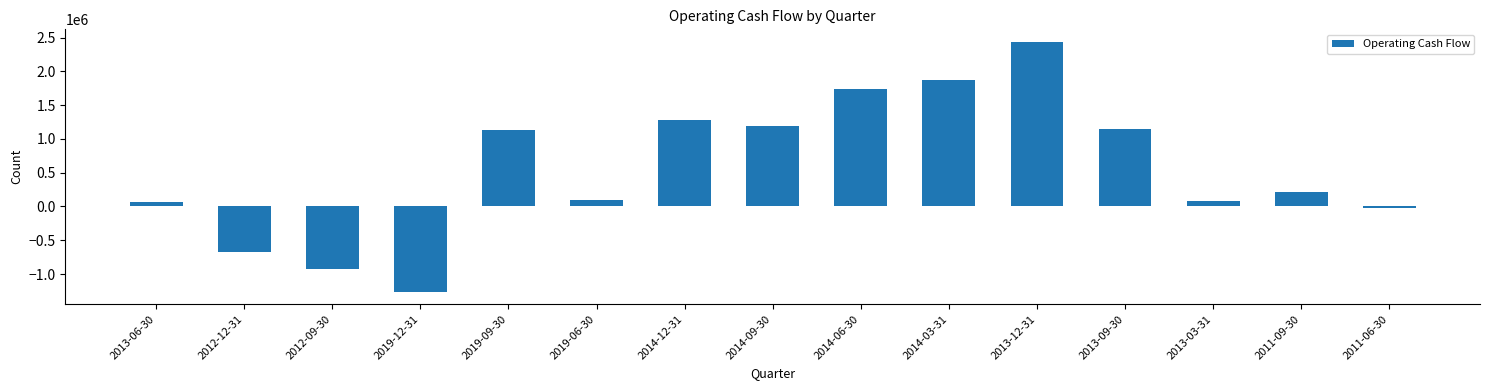

What is the minimum value shown in the chart?

-1261900